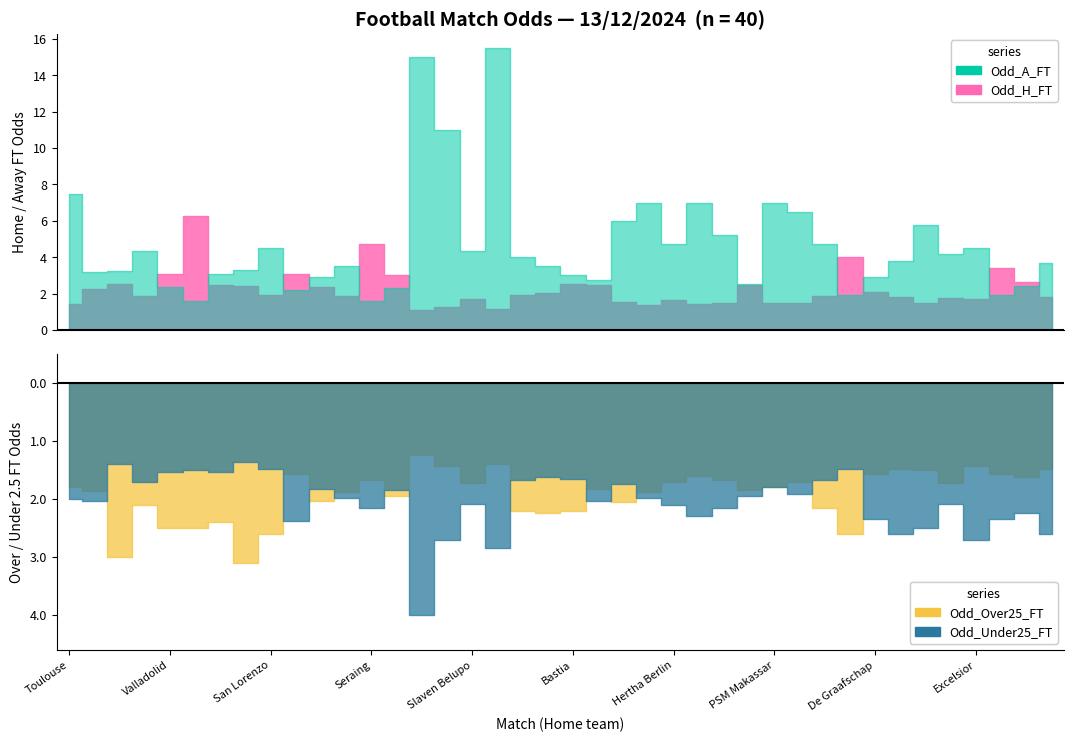

Reading right to left, transcribe all the data shown in this chart.

Odd_H_FT: Roda=1.8	Oss=2.6	Jong AZ=3.4	Excelsior=1.7	Eindhoven FC=1.8	Den Haag=1.5	Den Bosch=1.8	De Graafschap=2.1	Hassania Agadir=4.0	Pisa=1.9	Persib Bandung=1.5	PSM Makassar=1.5	Jamshedpur=2.5	SG Dynamo Dresden=1.5	Karlsruher SC=1.4	Hertha Berlin=1.7	Troyes=1.4	Pau FC=1.6	Clermont=2.5	Bastia=2.5	Amiens=2.0	Derby=1.9	Aris=1.2	Slaven Belupo=1.7	Nacional Potosi=1.2	Bolivar=1.1	Tomayapo=3.0	Seraing=4.8	Beveren=1.9	KV Mechelen=2.4	Central Coast Mariners=3.1	San Lorenzo=1.9	Banfield=2.4	Estudiantes L.P.=2.5	Barracas Central=6.2	Valladolid=3.1	Zwolle=1.9	Empoli=2.5	Freiburg=2.2	Toulouse=1.4
Odd_A_FT: Roda=3.7	Oss=2.4	Jong AZ=1.9	Excelsior=4.5	Eindhoven FC=4.2	Den Haag=5.8	Den Bosch=3.8	De Graafschap=2.9	Hassania Agadir=1.9	Pisa=4.8	Persib Bandung=6.5	PSM Makassar=7.0	Jamshedpur=2.5	SG Dynamo Dresden=5.2	Karlsruher SC=7.0	Hertha Berlin=4.8	Troyes=7.0	Pau FC=6.0	Clermont=2.8	Bastia=3.0	Amiens=3.5	Derby=4.0	Aris=15.5	Slaven Belupo=4.3	Nacional Potosi=11.0	Bolivar=15.0	Tomayapo=2.3	Seraing=1.6	Beveren=3.5	KV Mechelen=2.9	Central Coast Mariners=2.2	San Lorenzo=4.5	Banfield=3.3	Estudiantes L.P.=3.1	Barracas Central=1.6	Valladolid=2.4	Zwolle=4.3	Empoli=3.2	Freiburg=3.2	Toulouse=7.5
Odd_Over25_FT: Roda=1.5	Oss=1.6	Jong AZ=1.6	Excelsior=1.4	Eindhoven FC=1.7	Den Haag=1.5	Den Bosch=1.5	De Graafschap=1.6	Hassania Agadir=2.6	Pisa=2.1	Persib Bandung=1.7	PSM Makassar=1.8	Jamshedpur=1.9	SG Dynamo Dresden=1.7	Karlsruher SC=1.6	Hertha Berlin=1.7	Troyes=1.9	Pau FC=2.0	Clermont=1.8	Bastia=2.2	Amiens=2.2	Derby=2.2	Aris=1.4	Slaven Belupo=1.7	Nacional Potosi=1.4	Bolivar=1.2	Tomayapo=1.9	Seraing=1.7	Beveren=1.9	KV Mechelen=2.0	Central Coast Mariners=1.6	San Lorenzo=2.6	Banfield=3.1	Estudiantes L.P.=2.4	Barracas Central=2.5	Valladolid=2.5	Zwolle=2.1	Empoli=3.0	Freiburg=1.9	Toulouse=1.8
Odd_Under25_FT: Roda=2.6	Oss=2.2	Jong AZ=2.4	Excelsior=2.7	Eindhoven FC=2.1	Den Haag=2.5	Den Bosch=2.6	De Graafschap=2.4	Hassania Agadir=1.5	Pisa=1.7	Persib Bandung=1.9	PSM Makassar=1.8	Jamshedpur=1.9	SG Dynamo Dresden=2.1	Karlsruher SC=2.3	Hertha Berlin=2.1	Troyes=2.0	Pau FC=1.8	Clermont=2.0	Bastia=1.6	Amiens=1.6	Derby=1.7	Aris=2.9	Slaven Belupo=2.1	Nacional Potosi=2.7	Bolivar=4.0	Tomayapo=1.9	Seraing=2.1	Beveren=2.0	KV Mechelen=1.8	Central Coast Mariners=2.4	San Lorenzo=1.5	Banfield=1.4	Estudiantes L.P.=1.5	Barracas Central=1.5	Valladolid=1.5	Zwolle=1.7	Empoli=1.4	Freiburg=2.0	Toulouse=2.0